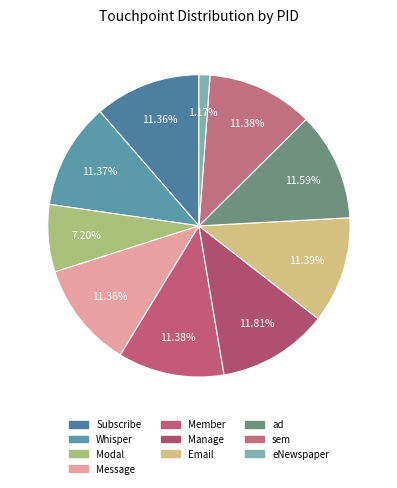

Which slice is the smallest?

eNewspaper